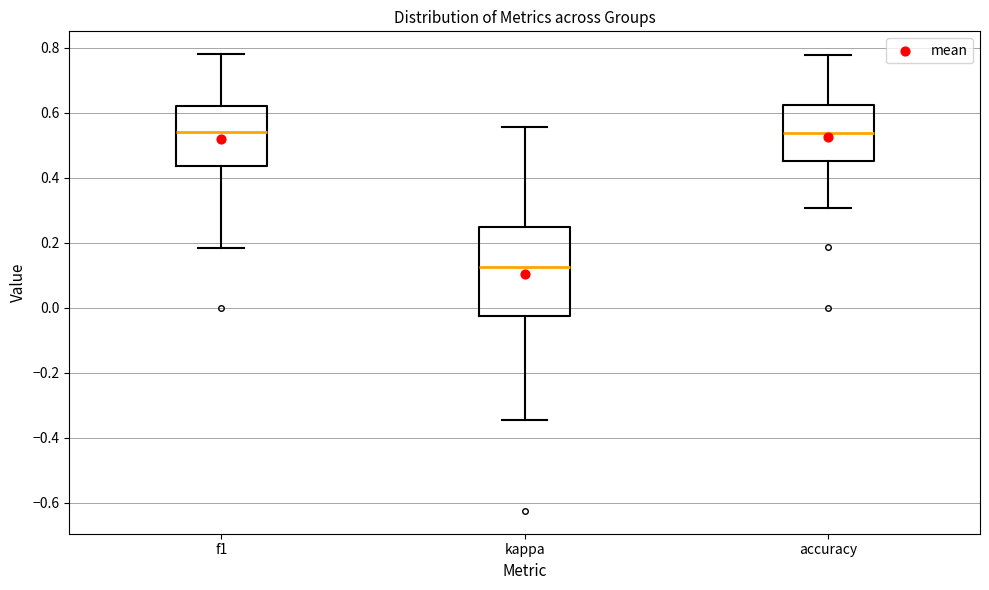

Where is the upper edge of the box for kappa on the y-axis? The values are not printed on the chart, so give them approximately, as read against the axis.

0.26